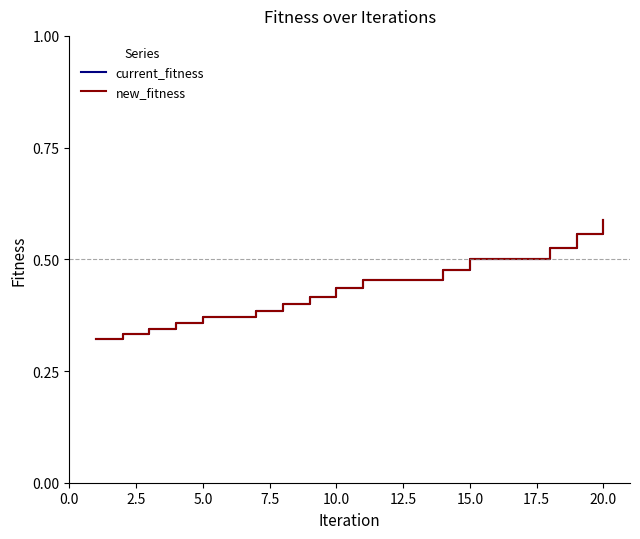

Does the chart have visible grid lines?

No